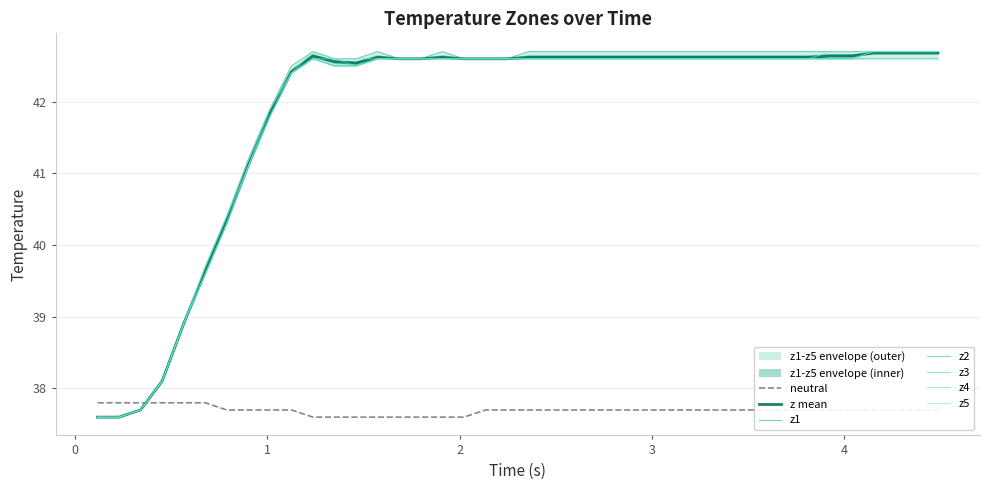

What is the maximum value for z mean?

42.7